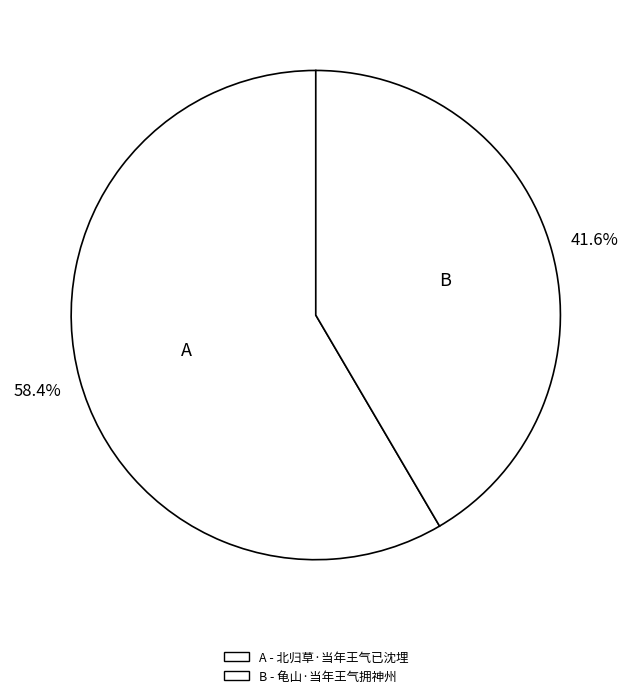

Which slice is the largest?

北归草·当年王气已沈埋